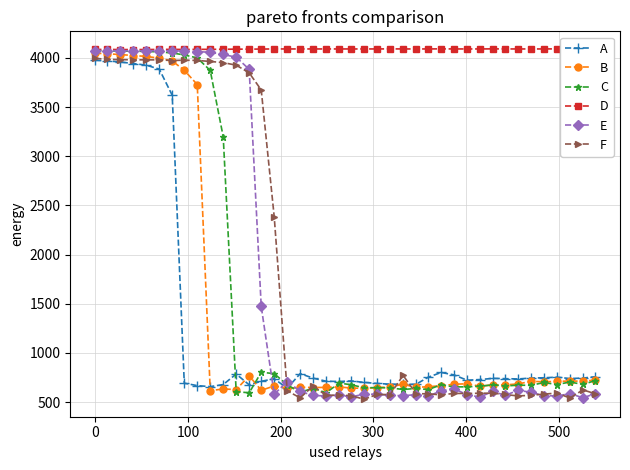

What is the highest value of the C series?

4075